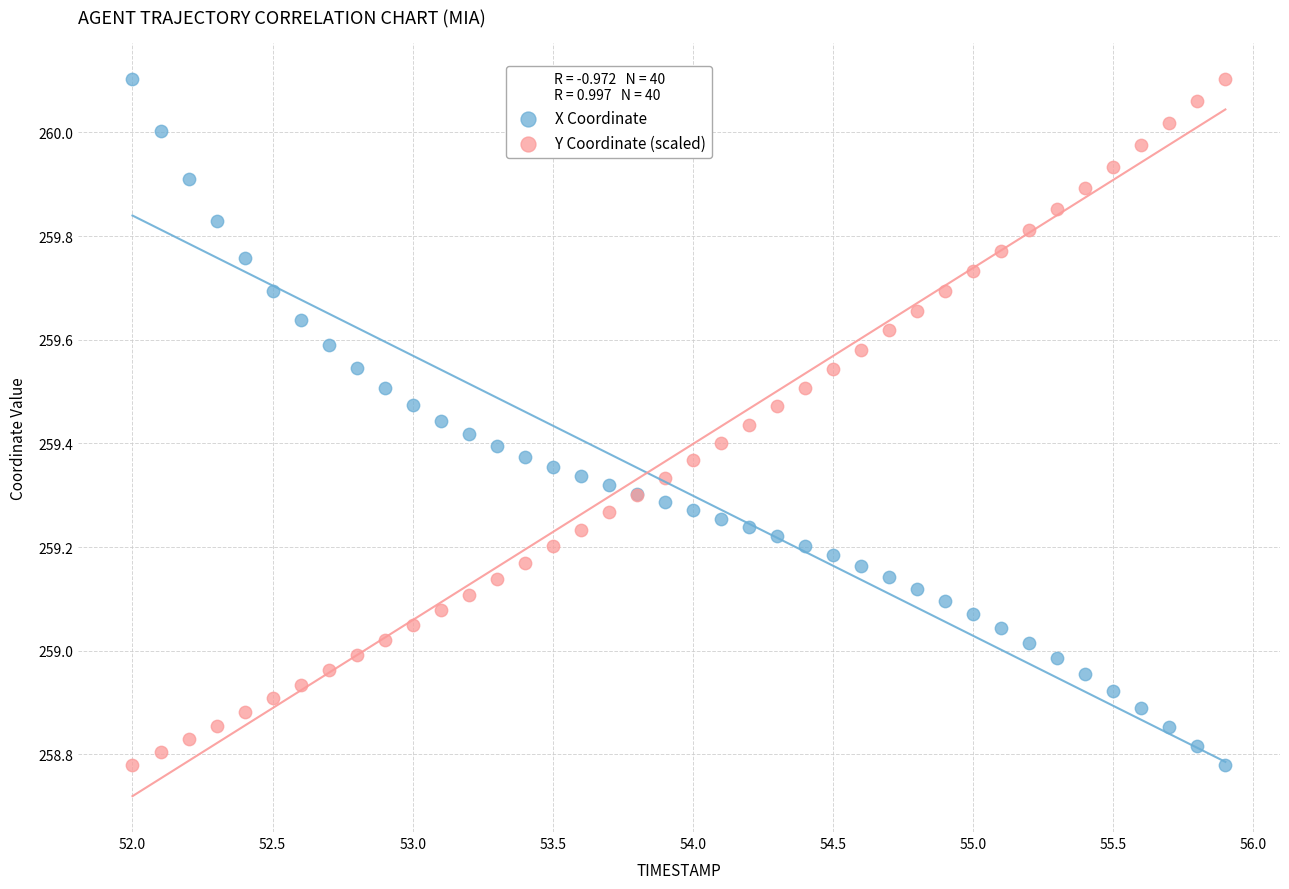

What are all the series names shown in the legend?

X Coordinate, Y Coordinate (scaled)